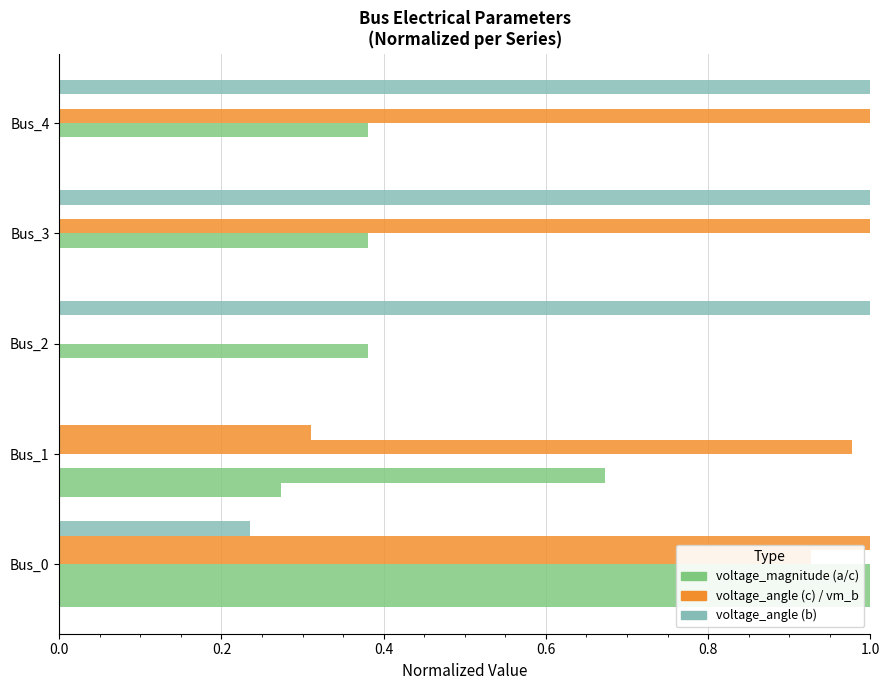

Count the number of data series in this chart.

6